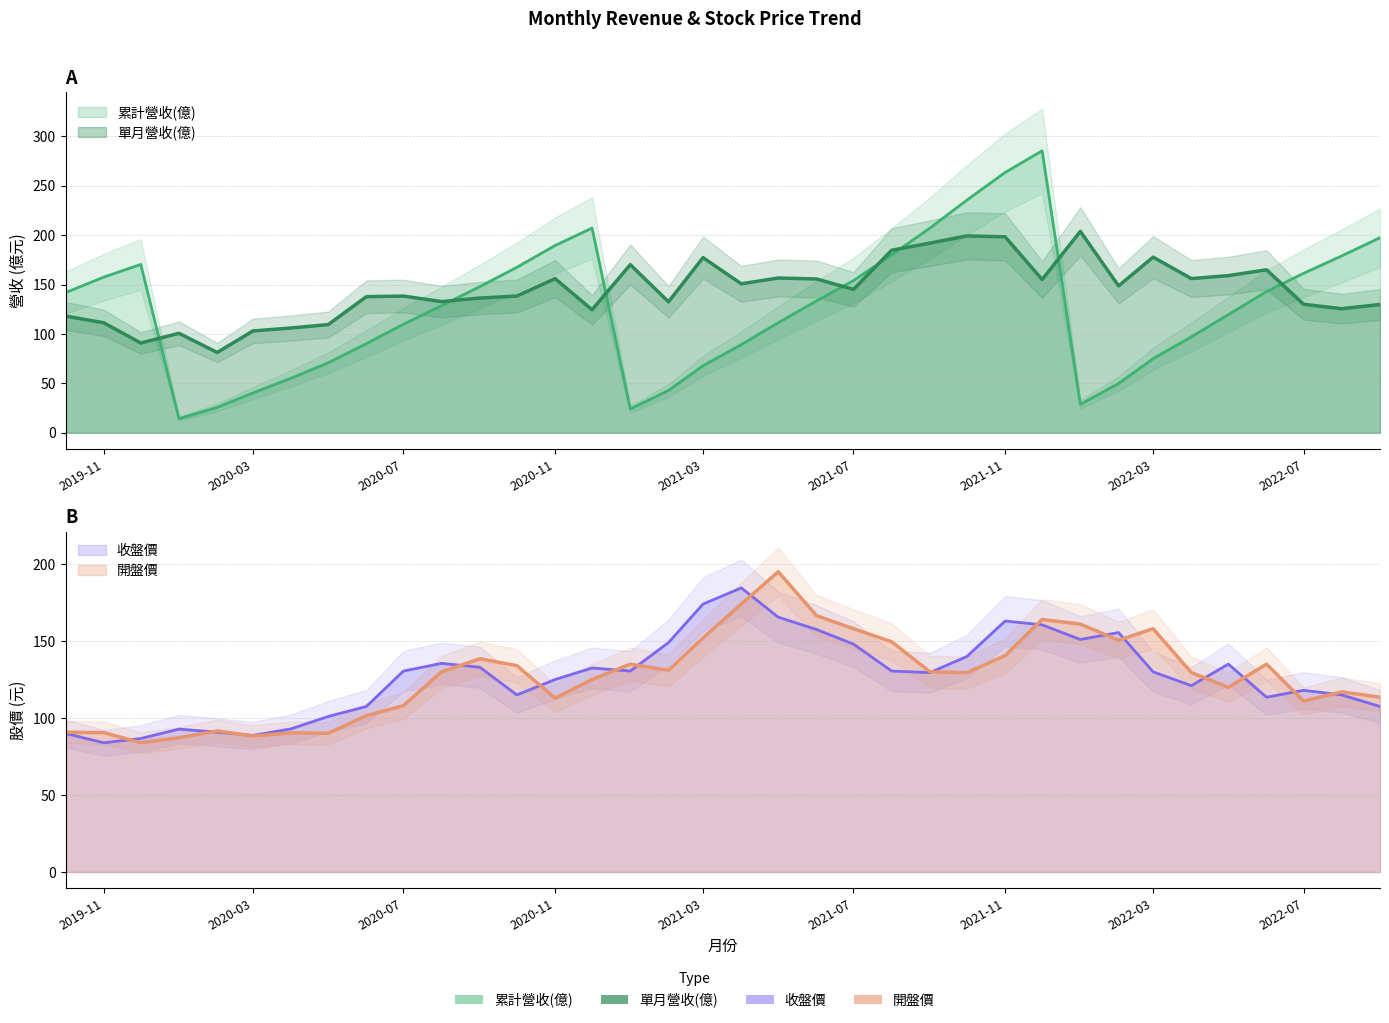

What is the label of the 32nd point from the left?

2022-05